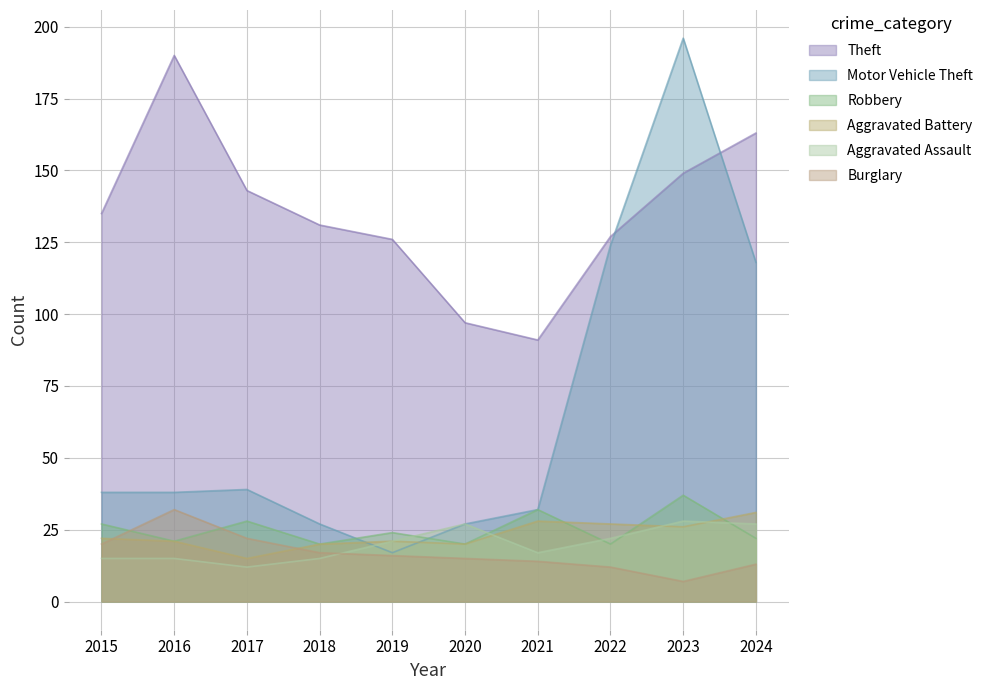

What is the difference between the maximum and second lowest values in the Aggravated Assault series?

13